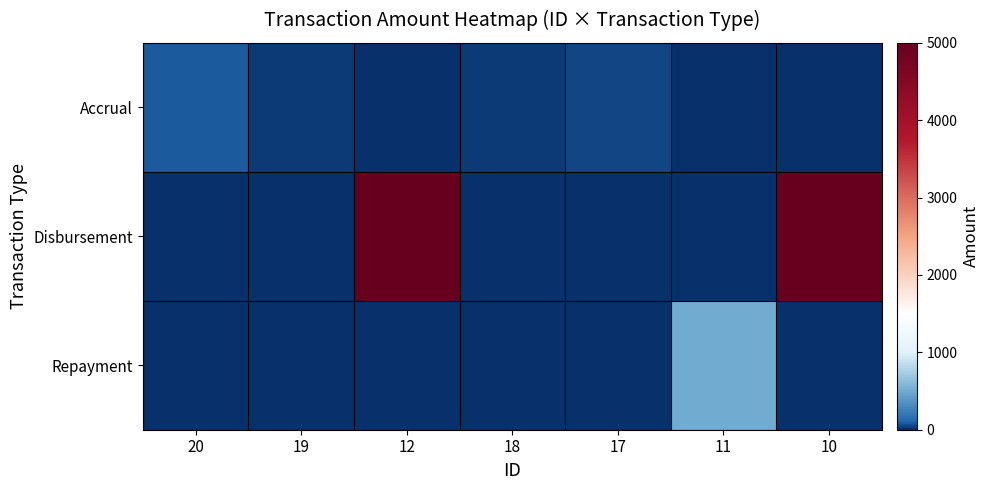

At how many categories does at least one series exceed 2052?

2